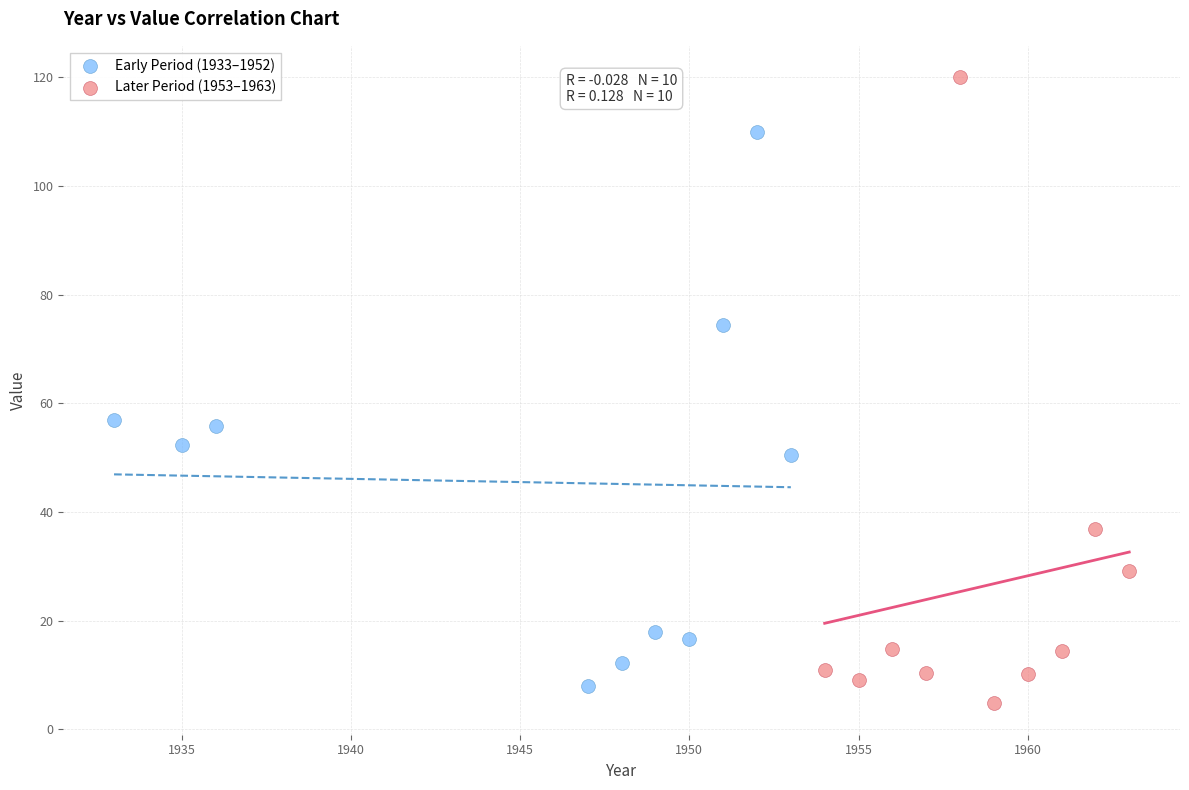

Which series has the largest Y range (max minus min)?

Later Period (1953–1963)